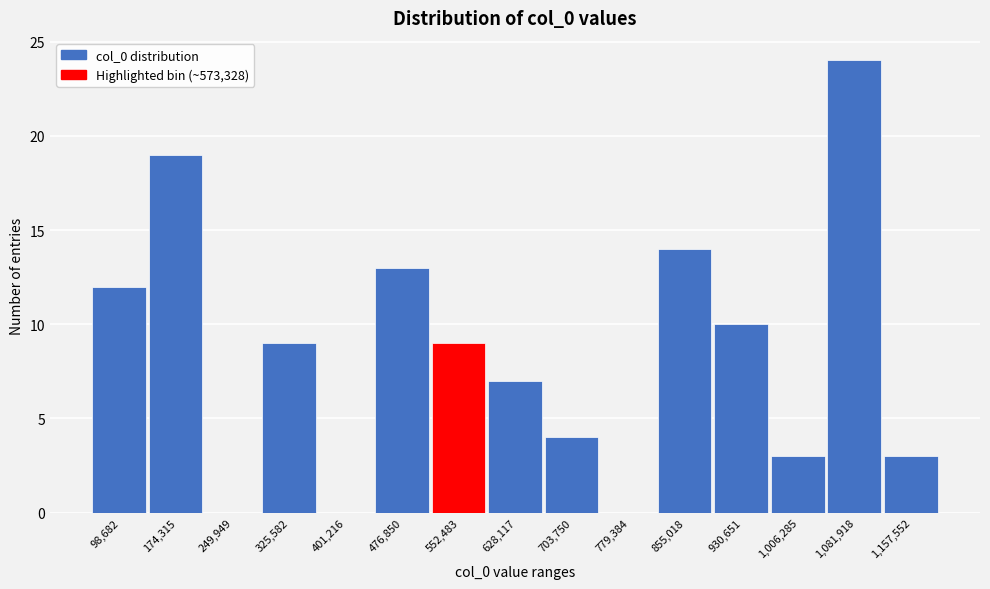

Reading left to right, transcribe all the data shown in this chart.

98,682=12	174,315=19	249,949=0	325,582=9	401,216=0	476,850=13	552,483=9	628,117=7	703,750=4	779,384=0	855,018=14	930,651=10	1,006,285=3	1,081,918=24	1,157,552=3